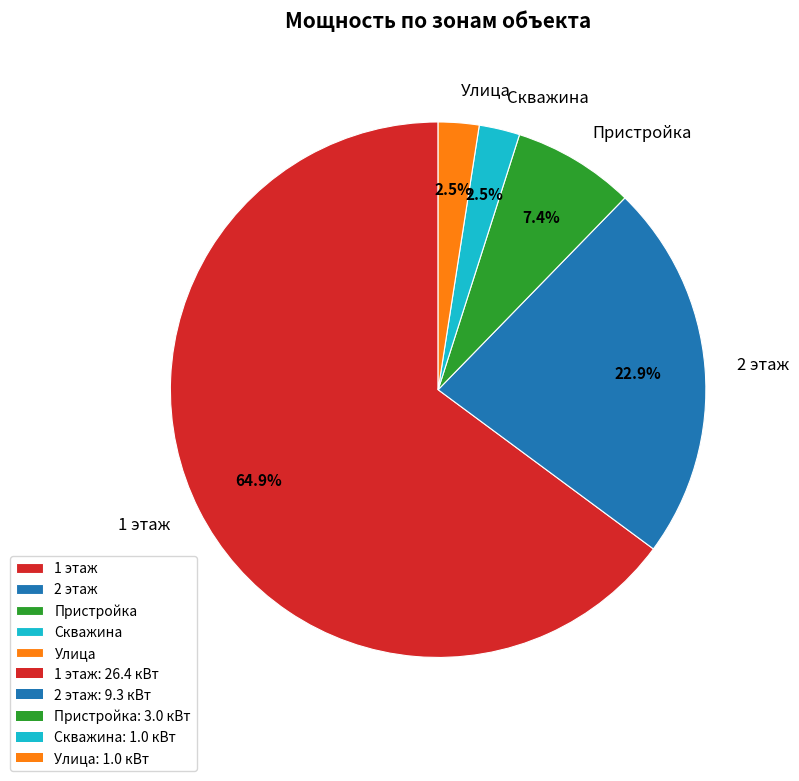

Which slice is the largest?

1 этаж